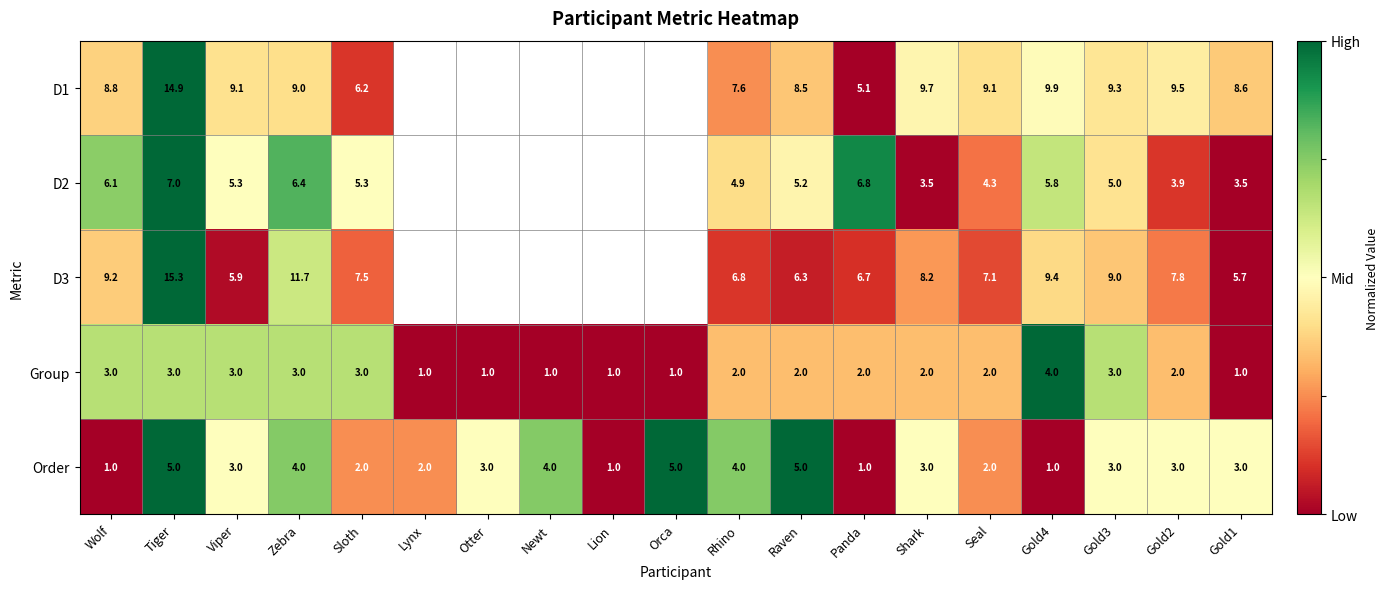

Is the value of D1 at Seal greater than the value of D2 at Gold3?

Yes